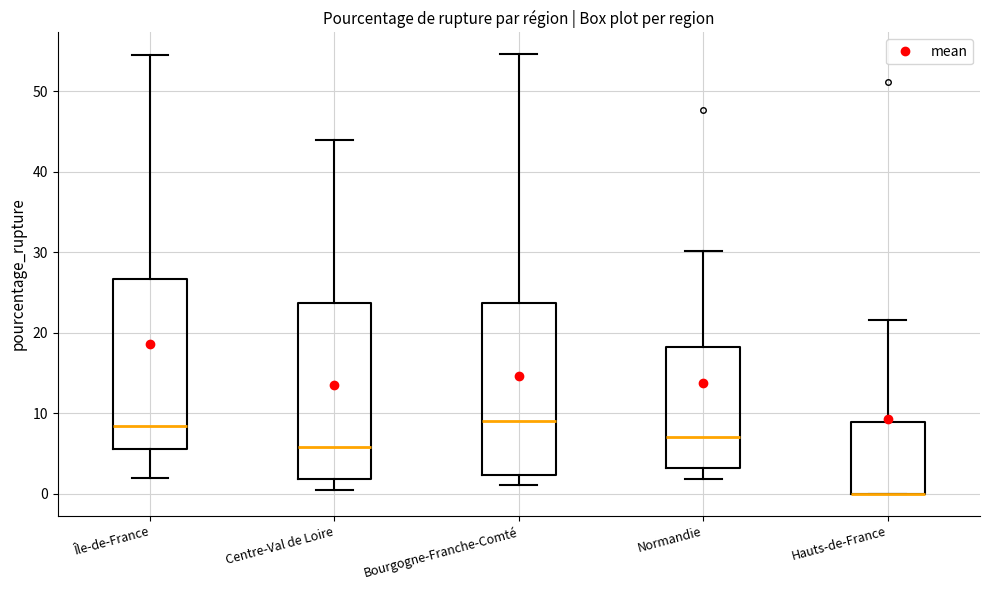

Reading left to right, read every box against the y-axis: the position of its median line, the range the box covers, and the ends of its whiskers. The values are not printed on the chart, so give them approximately, as read against the axis.

Île-de-France: median 8, box 6 to 27, whiskers 2 to 55
Centre-Val de Loire: median 6, box 2 to 24, whiskers 0 to 44
Bourgogne-Franche-Comté: median 9, box 2 to 24, whiskers 1 to 55
Normandie: median 7, box 3 to 18, whiskers 2 to 30
Hauts-de-France: median 0 (drawn on the box's lower edge), box 0 to 9, whiskers 0 to 22